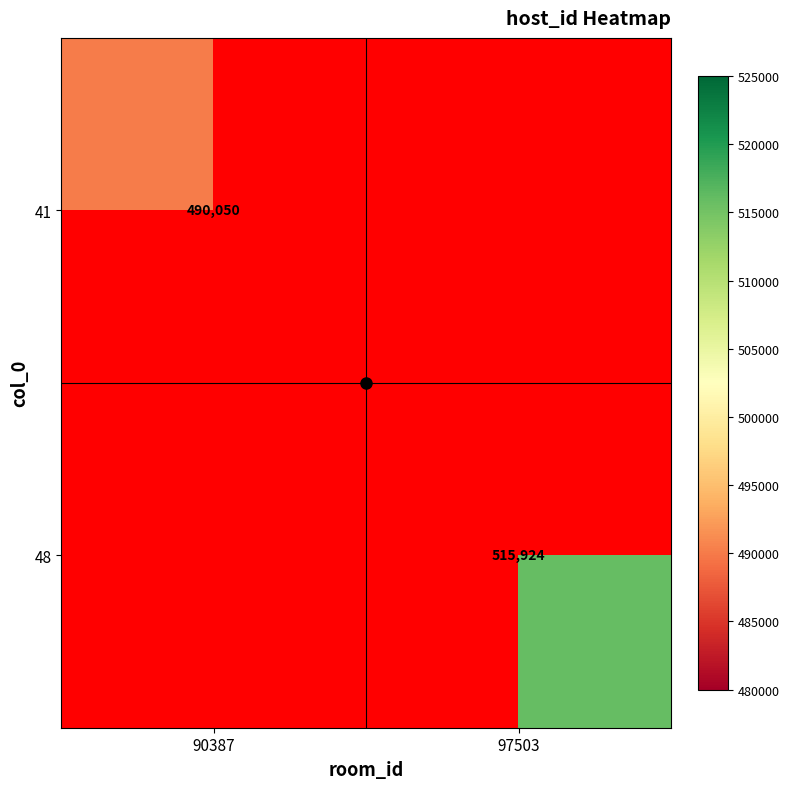

Between 90387 and 97503, which is larger?

97503